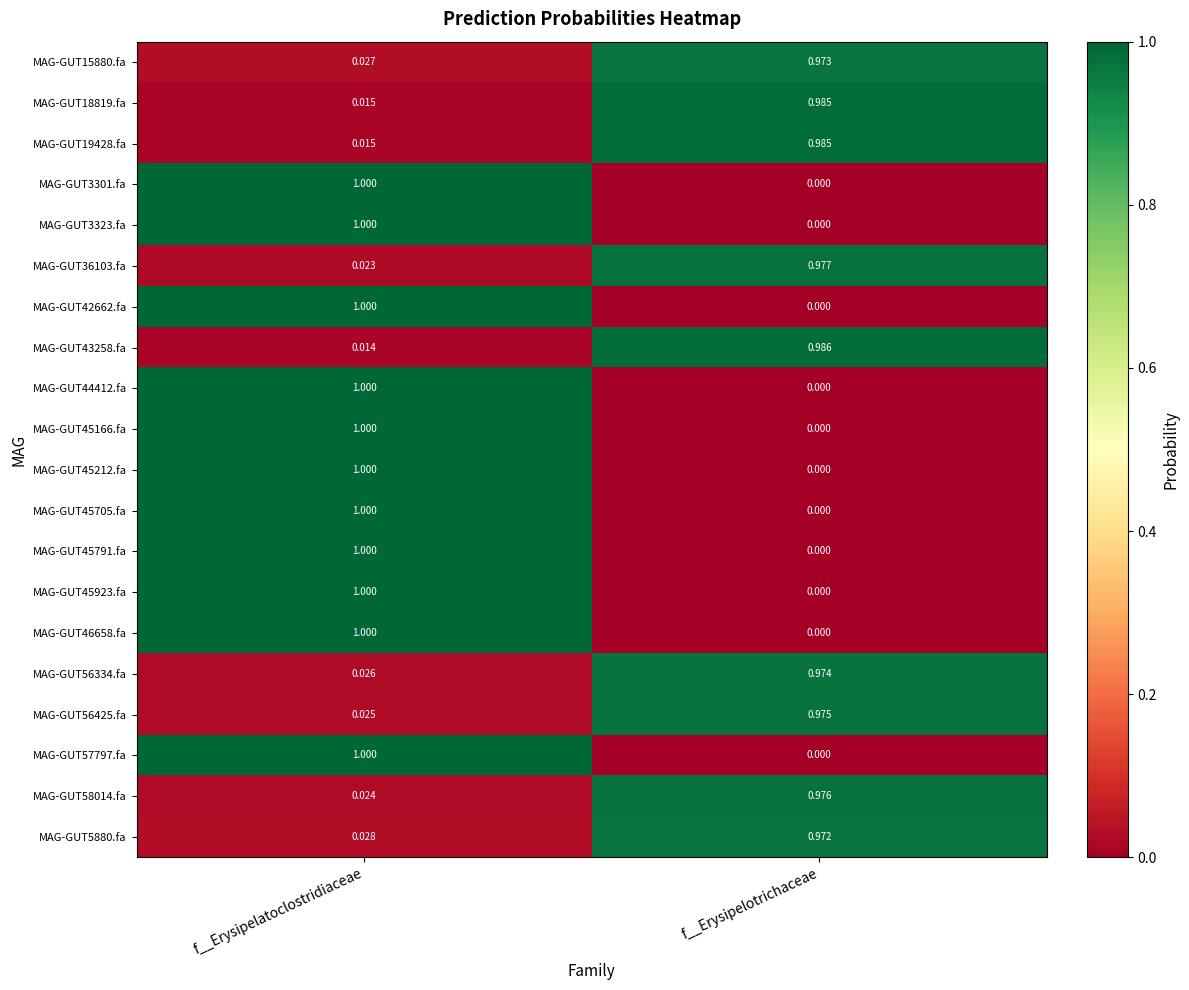

Is the value of MAG-GUT56334.fa at f__Erysipelatoclostridiaceae greater than the value of MAG-GUT57797.fa at f__Erysipelotrichaceae?

Yes